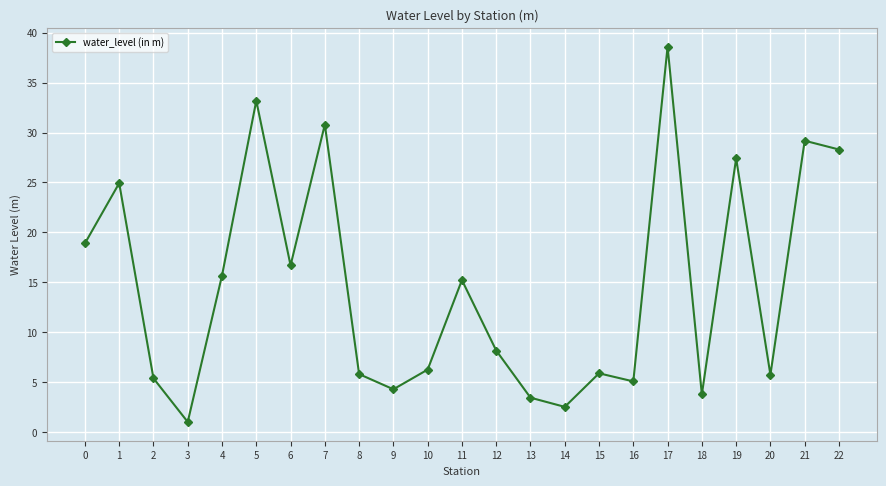

The chart shows a value of 18.6 at 19. True or false?

False